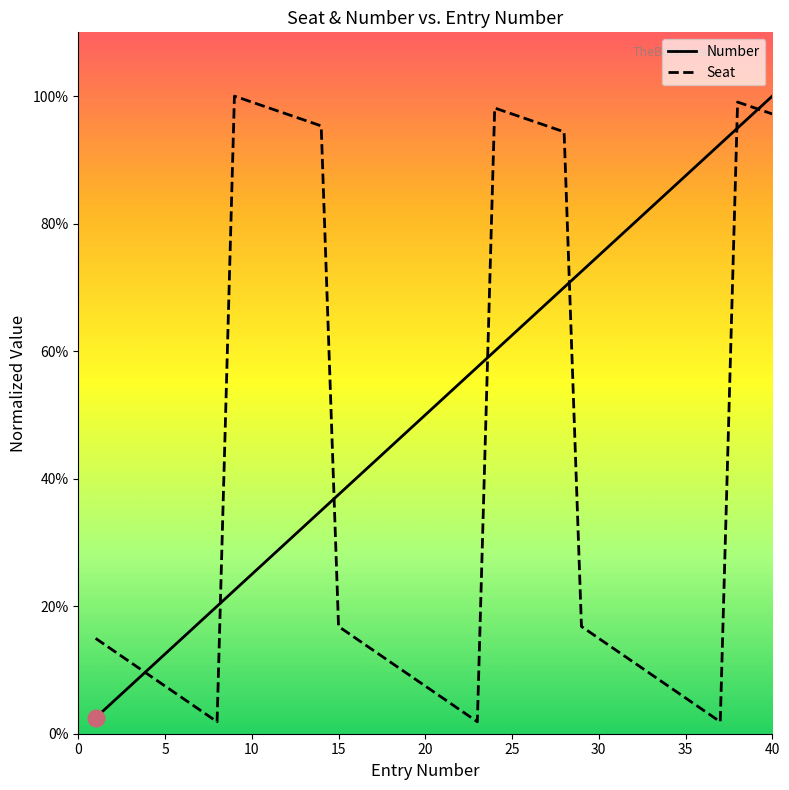

What is the greatest value displayed?

100.0